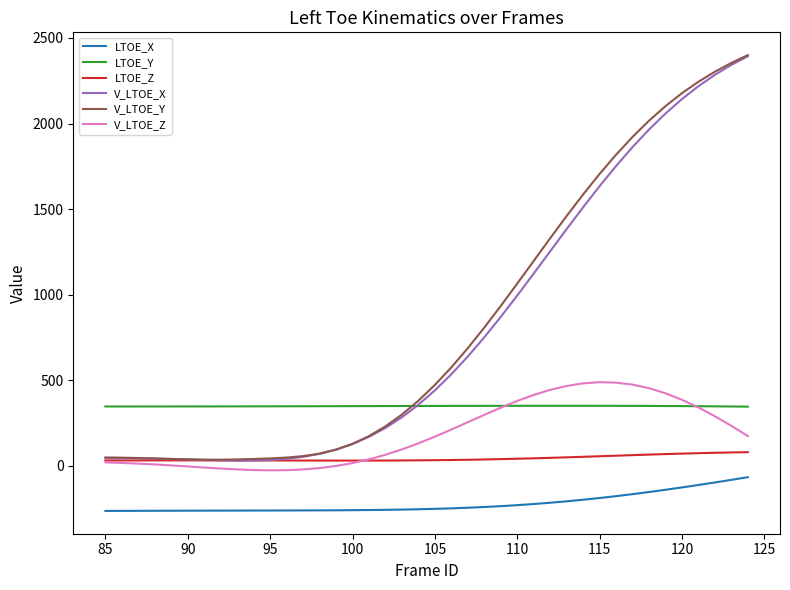

What is the average value of the V_LTOE_Z series?

186.0